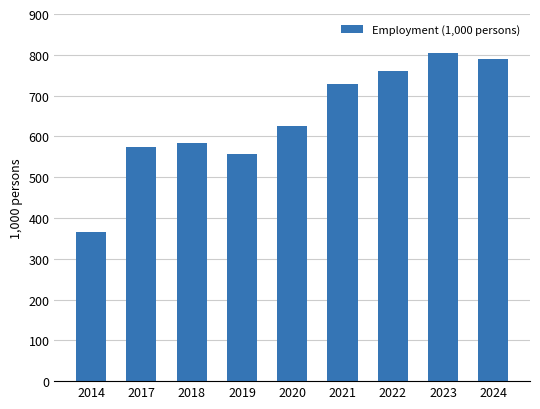

How many distinct data groups are displayed?

1